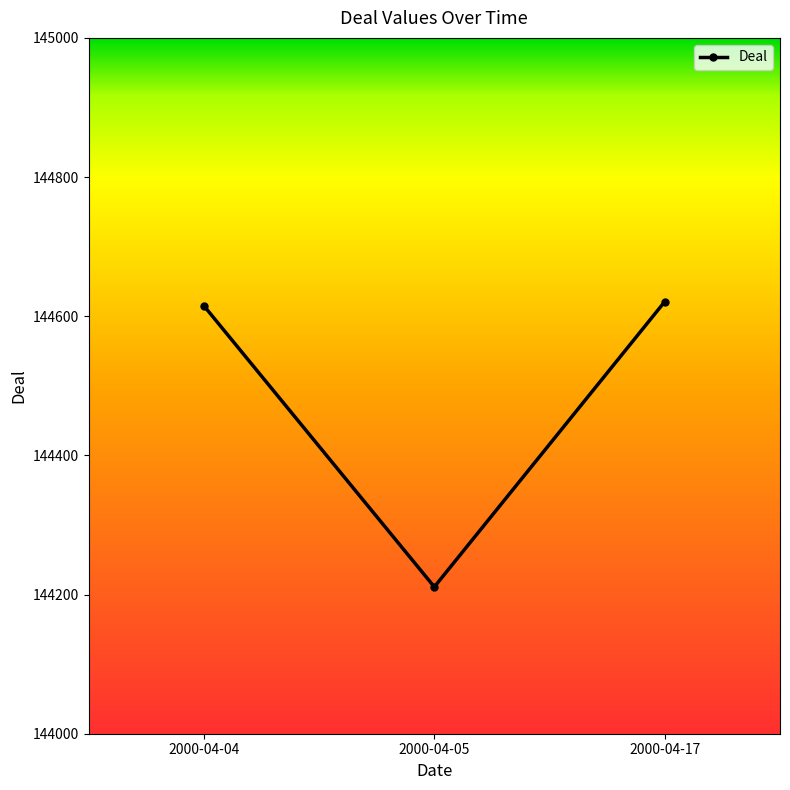

The chart shows a value of 50859 at 2000-04-04. True or false?

False